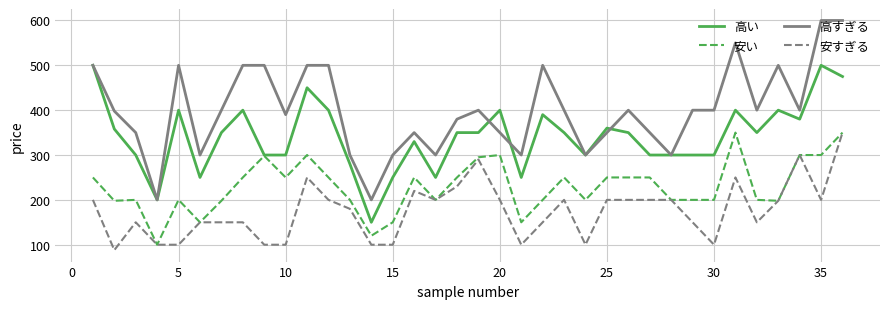

What is the highest value of the 安すぎる series?

350